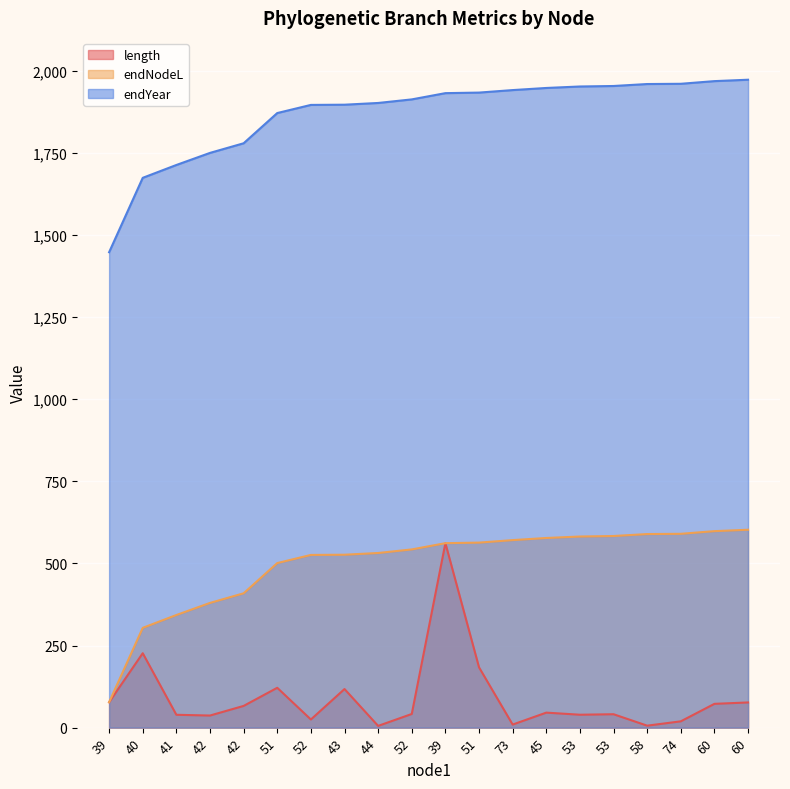

What is the average value of the endYear series?

1868.1